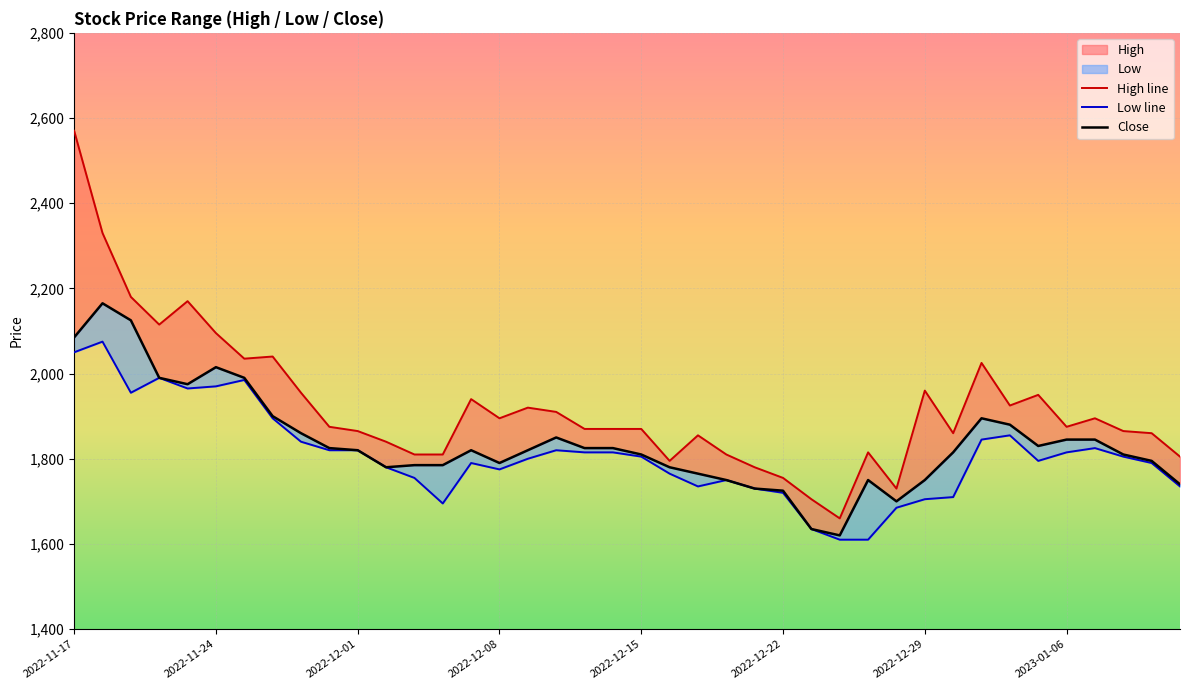

List the series in order of their overall mean, lowest first.

Low line, Close, High line